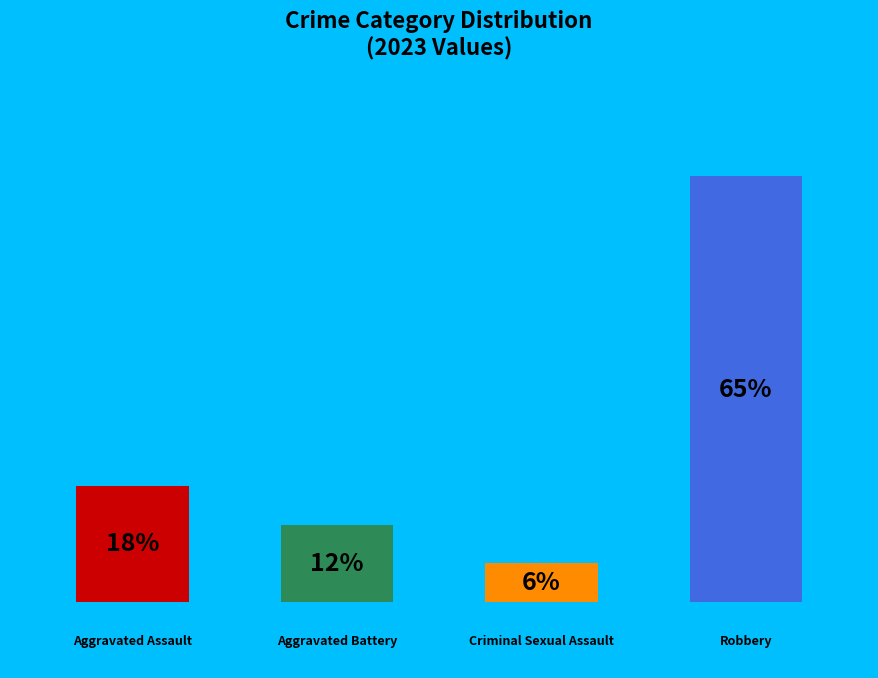

True or false: Aggravated Assault accounts for 18% of the total.

True